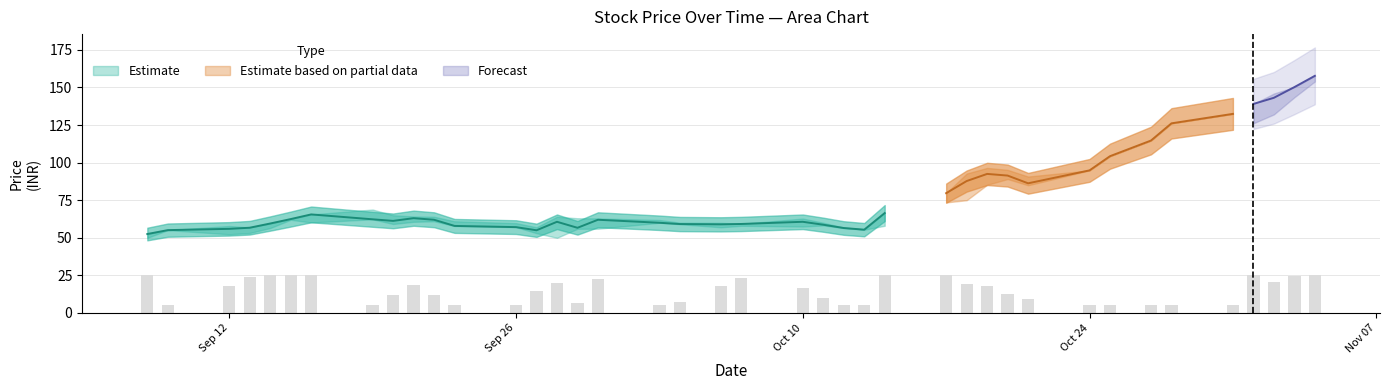

Between 2022-10-04 and 2022-11-04, which is larger?

2022-11-04